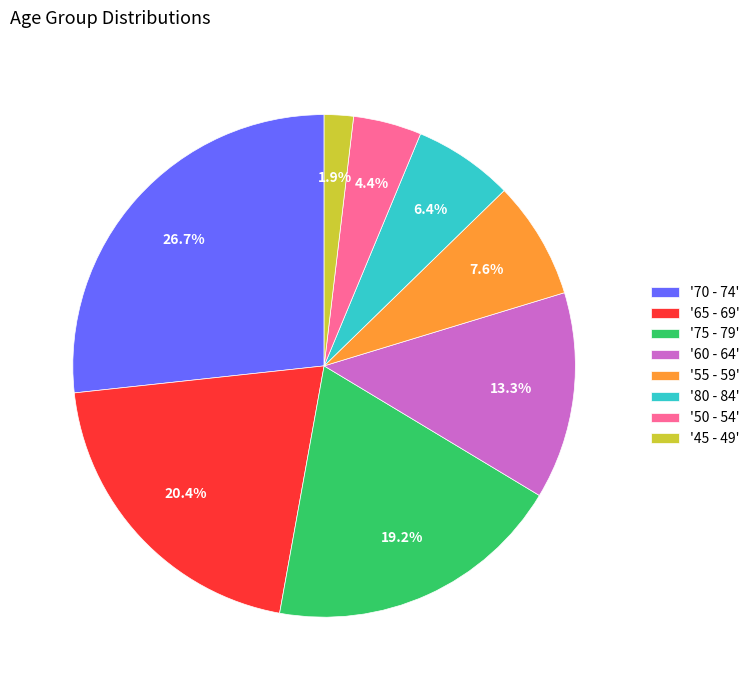

How many slices are in this pie chart?

8